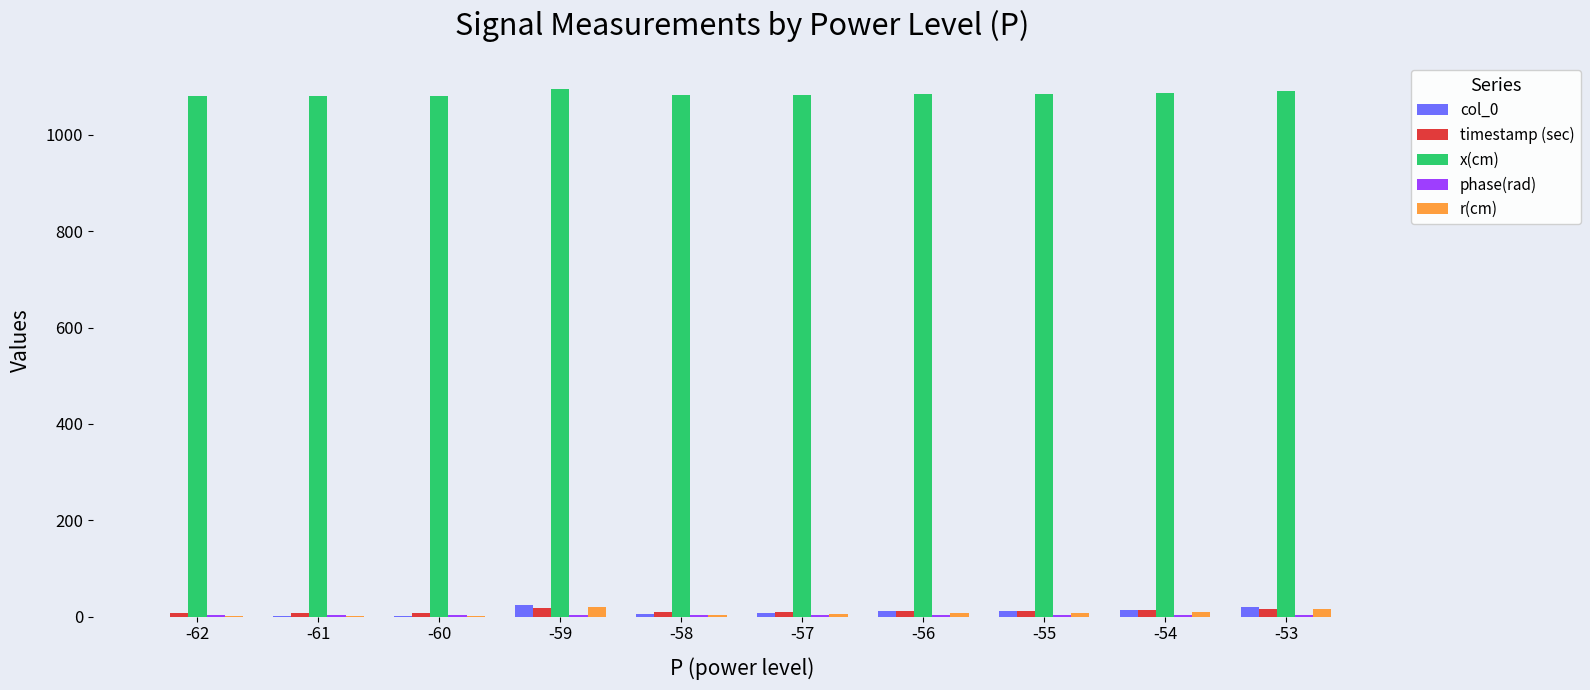

Is it true that r(cm) equals 2.1 at -60?

True